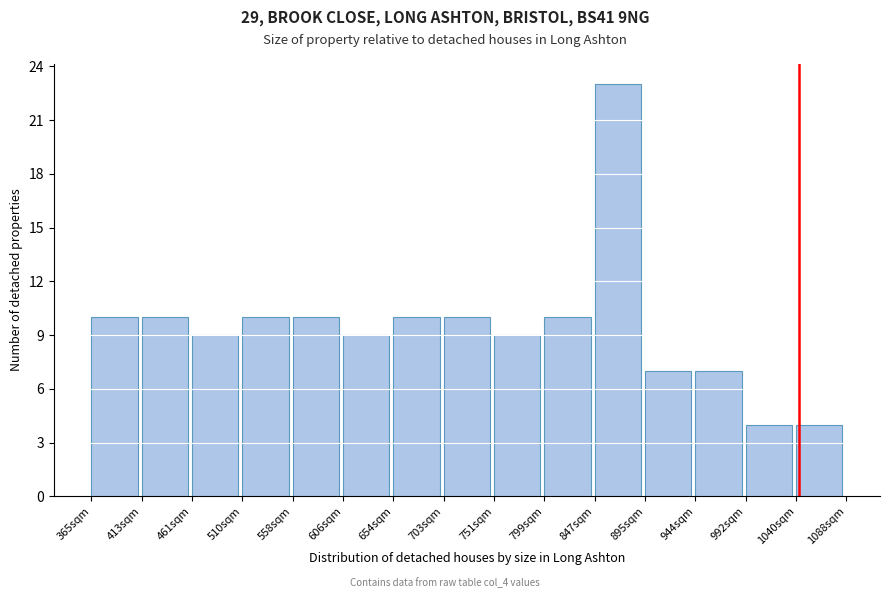

Which range on the x-axis has the tallest bar?

845 to 895